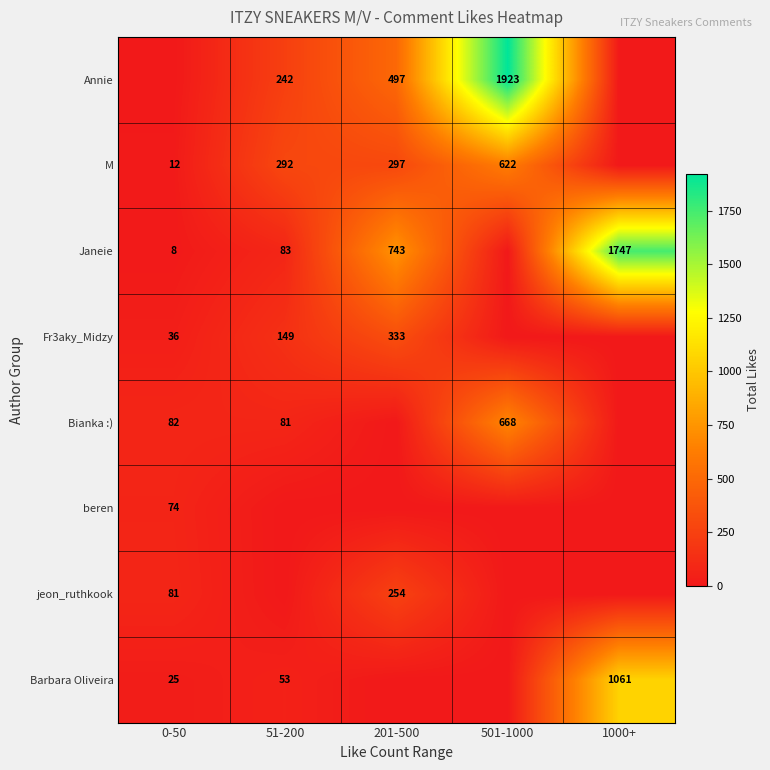

What is the difference between the Janeie values at 201-500 and 51-200?

660